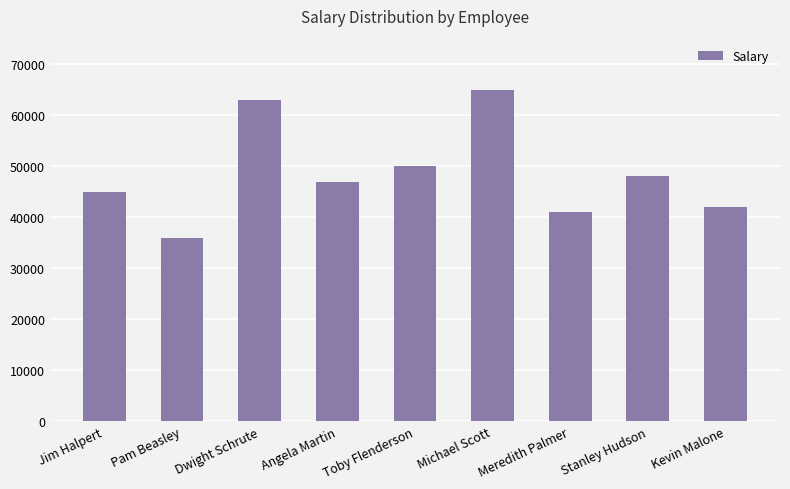

Are the bars horizontal?

No